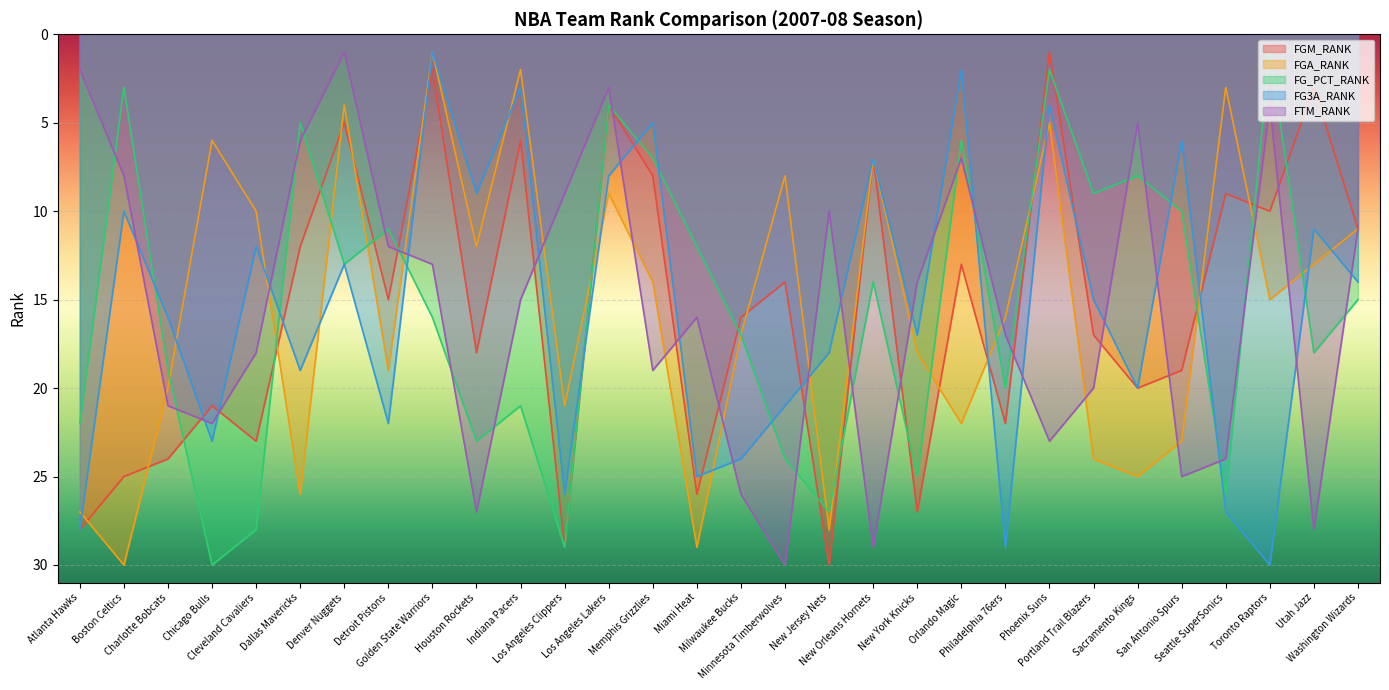

What are all the series names shown in the legend?

FGM_RANK, FGA_RANK, FG_PCT_RANK, FG3A_RANK, FTM_RANK